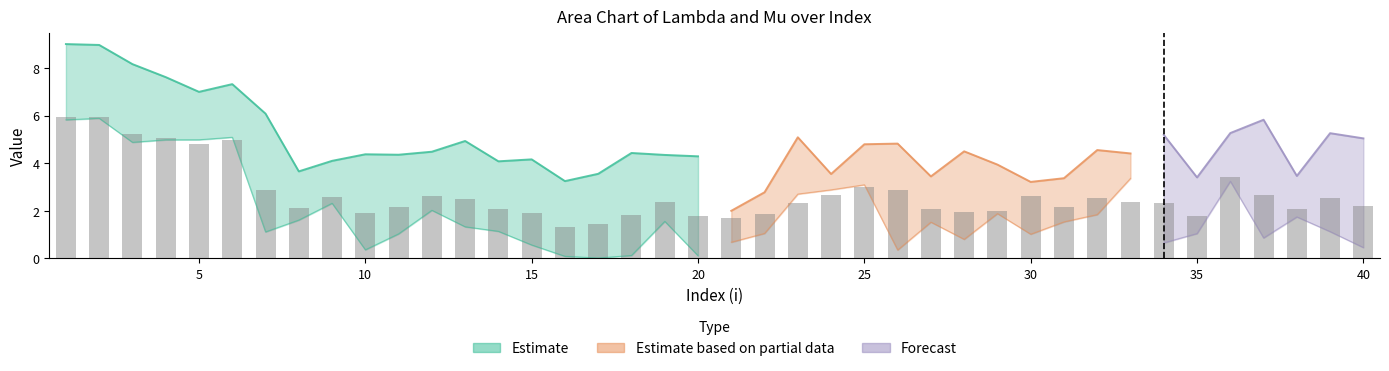

Where is mu.2 nearest to the value 3?

37